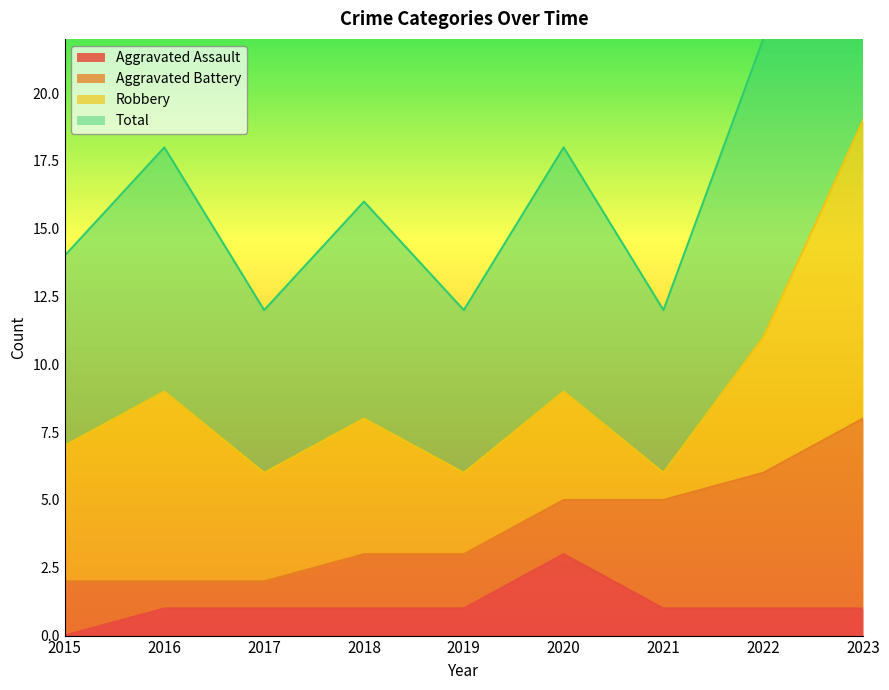

Is it true that Total equals 16 at 2016?

False